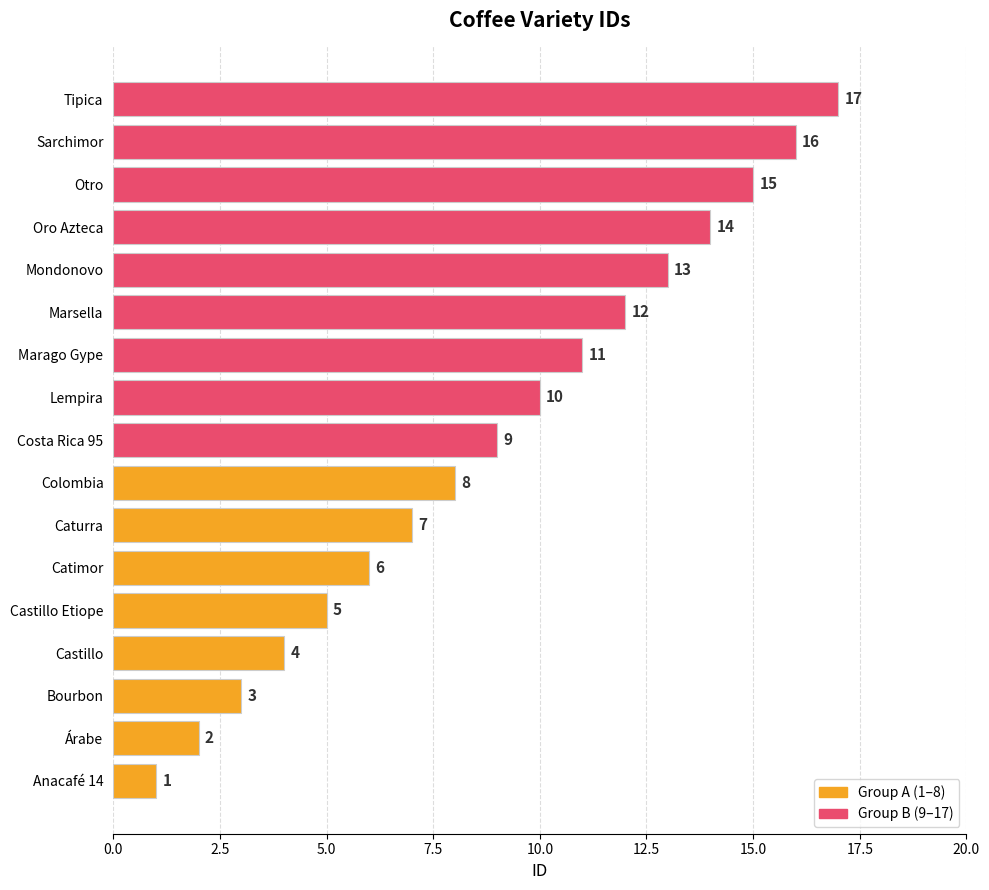

What is the average value?

9